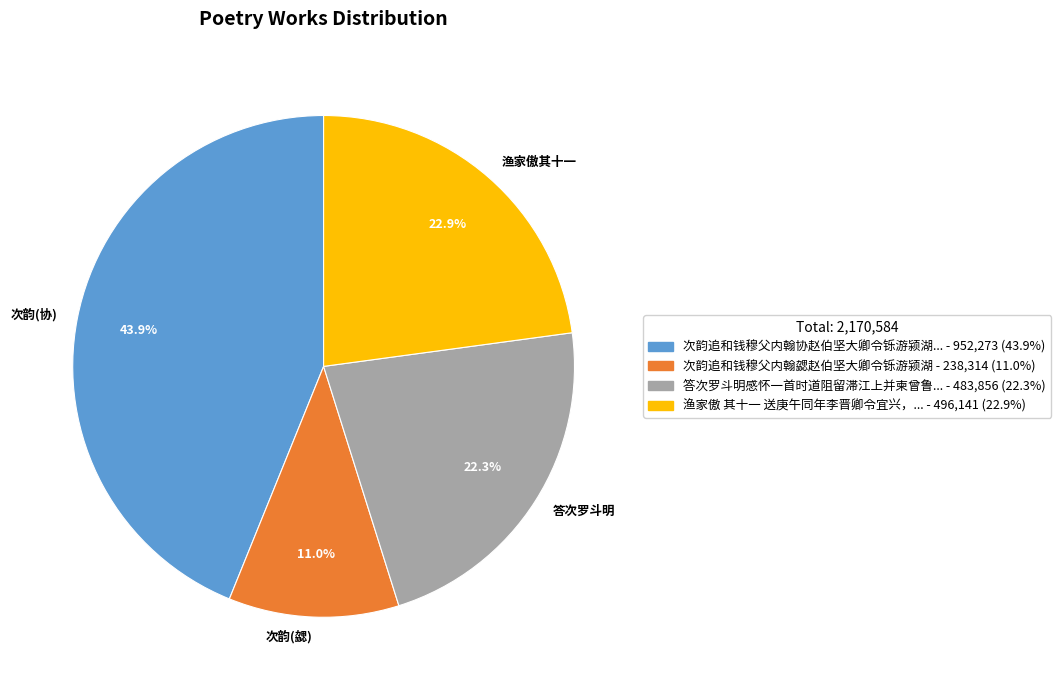

What is the smallest slice in the pie chart?

次韵(勰)